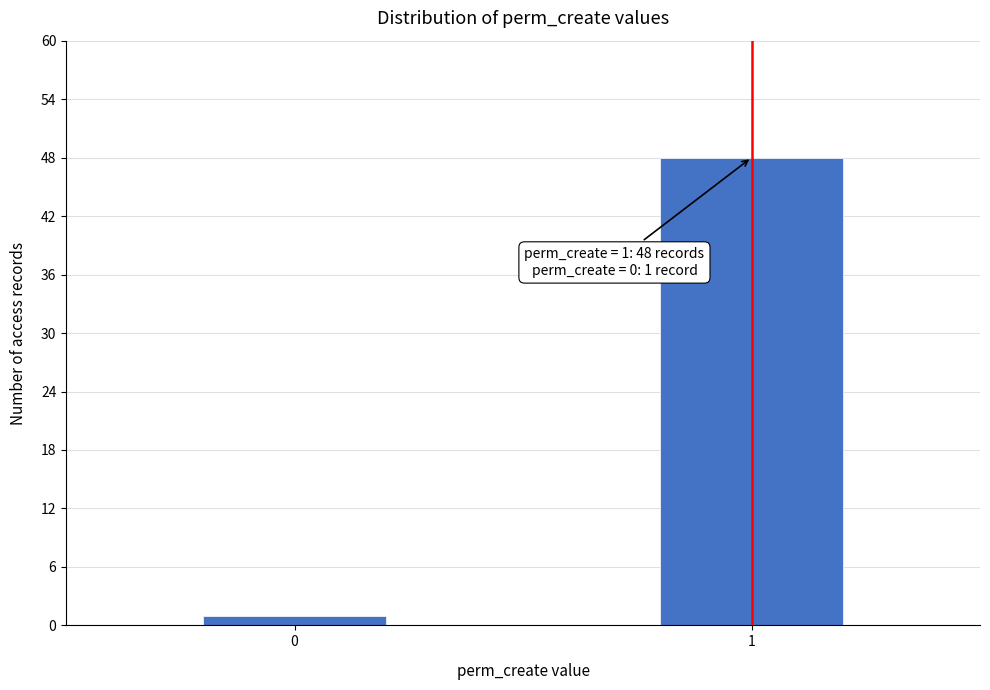

Reading left to right, transcribe all the data shown in this chart.

1	48